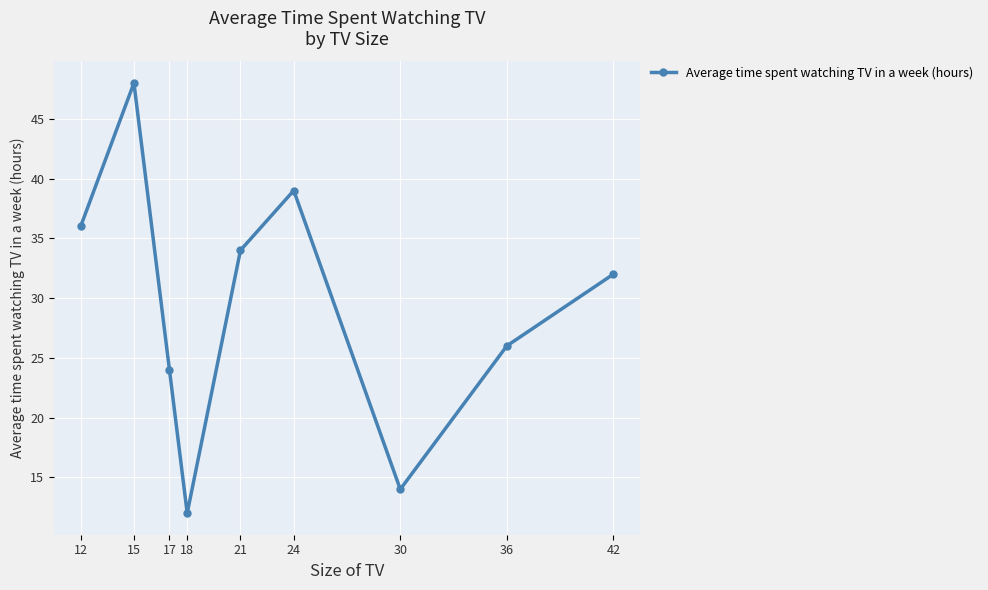

What is the average value?

29